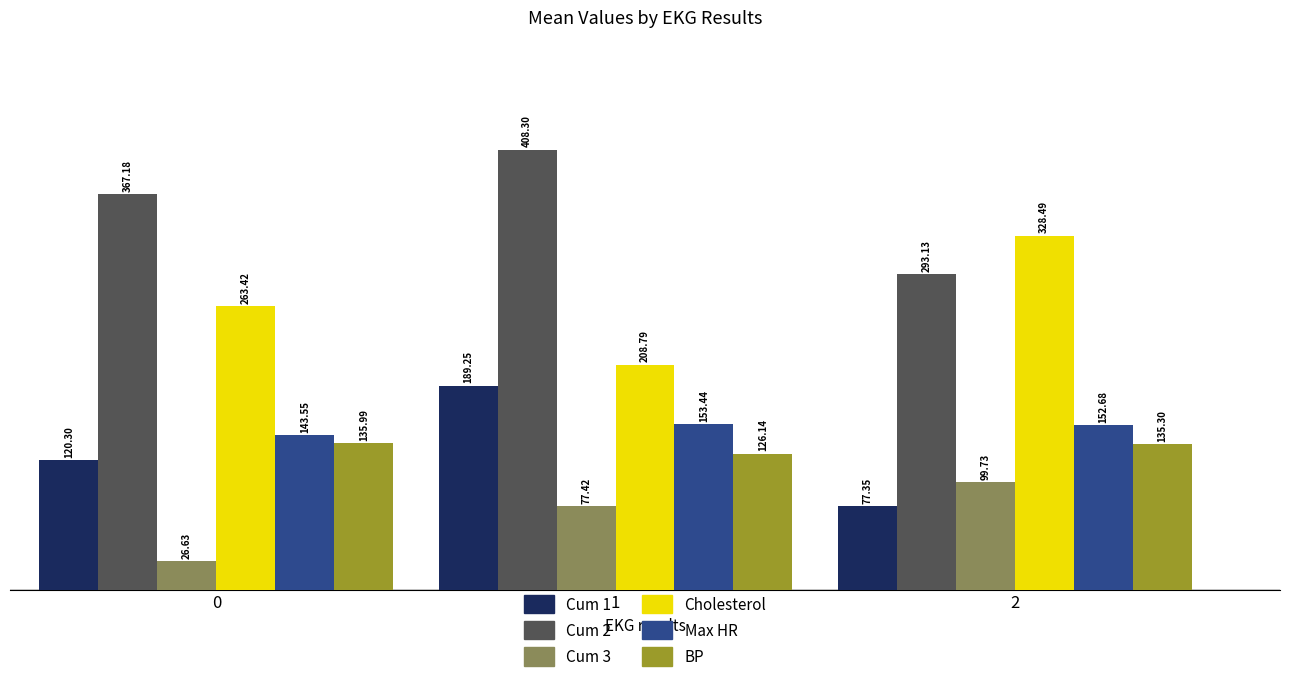

Which series has the largest total across all categories?

Cum 2